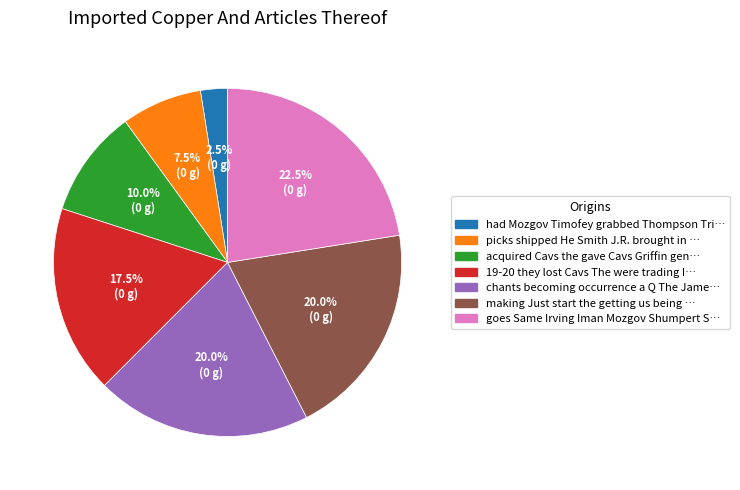

Count the number of slices in the pie.

7